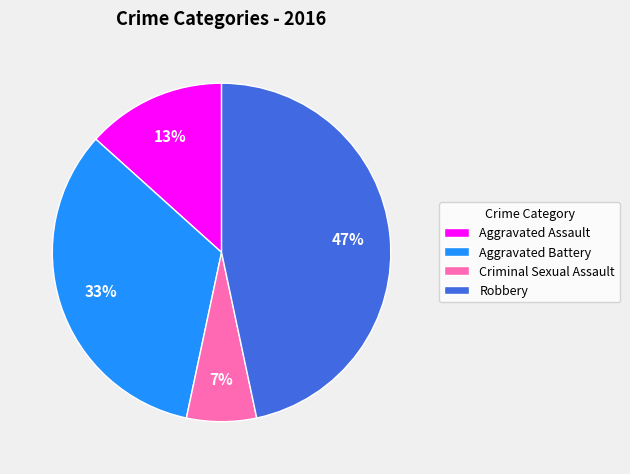

To the nearest percent, what is the difference between the Criminal Sexual Assault and Robbery slice percentages?

40%